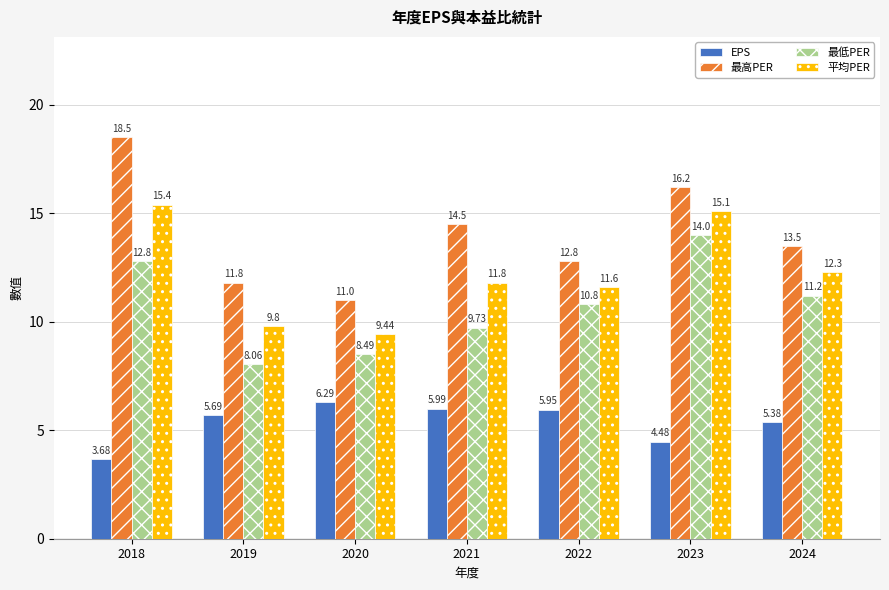

Count the number of data series in this chart.

4